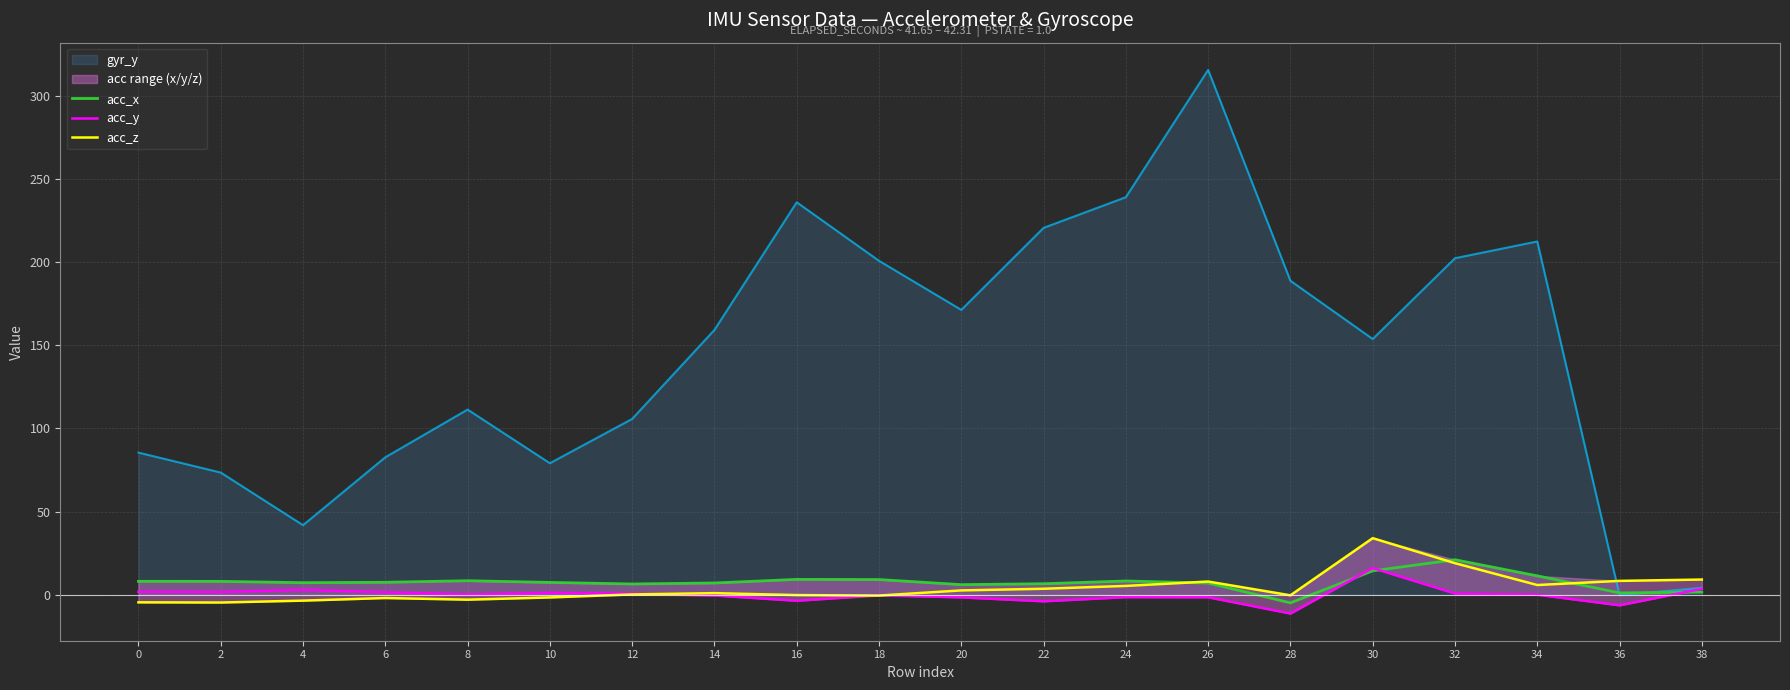

At which category does acc_z reach its first local peak?

6